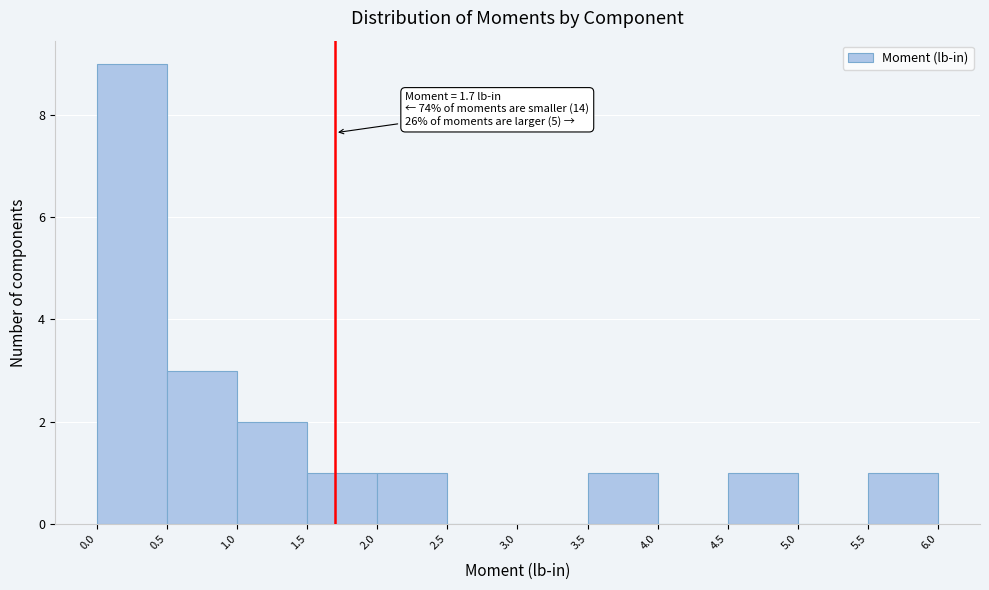

Over which range of the x-axis is the bar tallest?

0.0 to 0.5